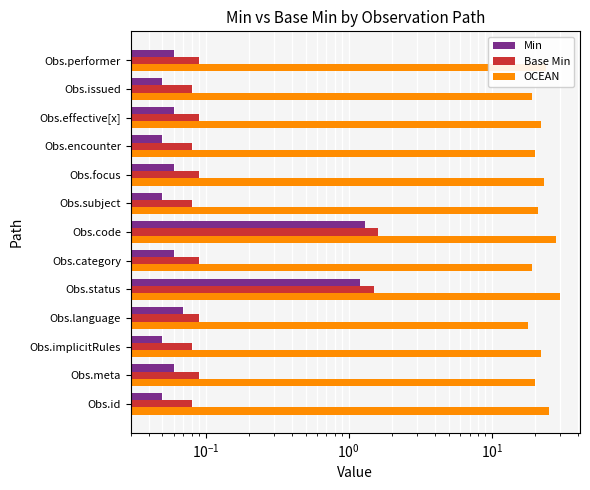

What is the value of the OCEAN bar at the 9th from the left?

23.0